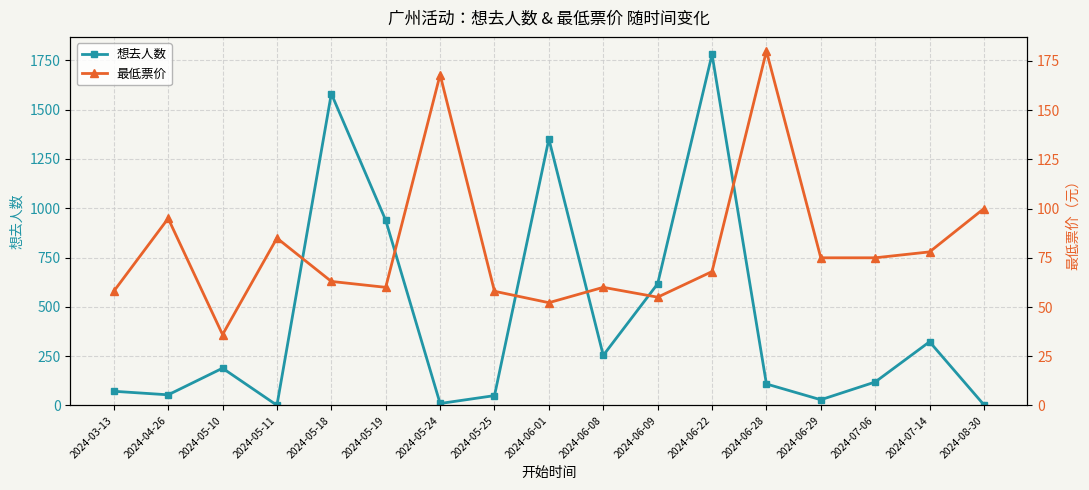

The 想去人数 series shows 1581.0 at 2024-05-18. True or false?

True